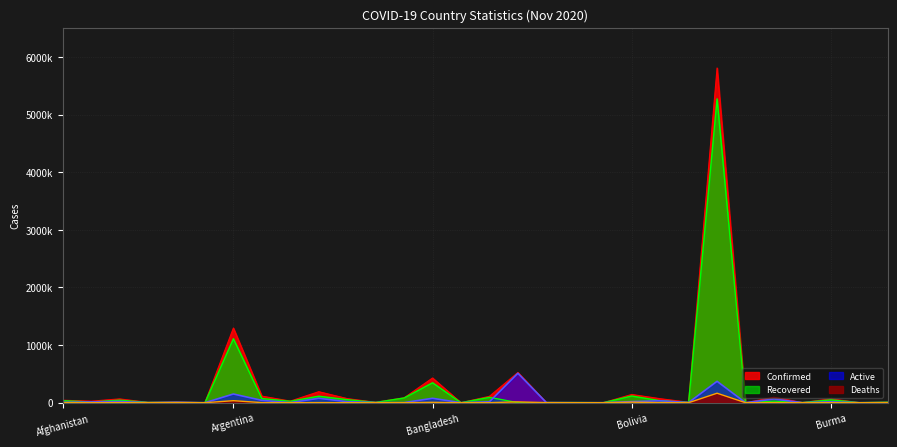

What is the difference between the Active values at Argentina and Burma?

135992